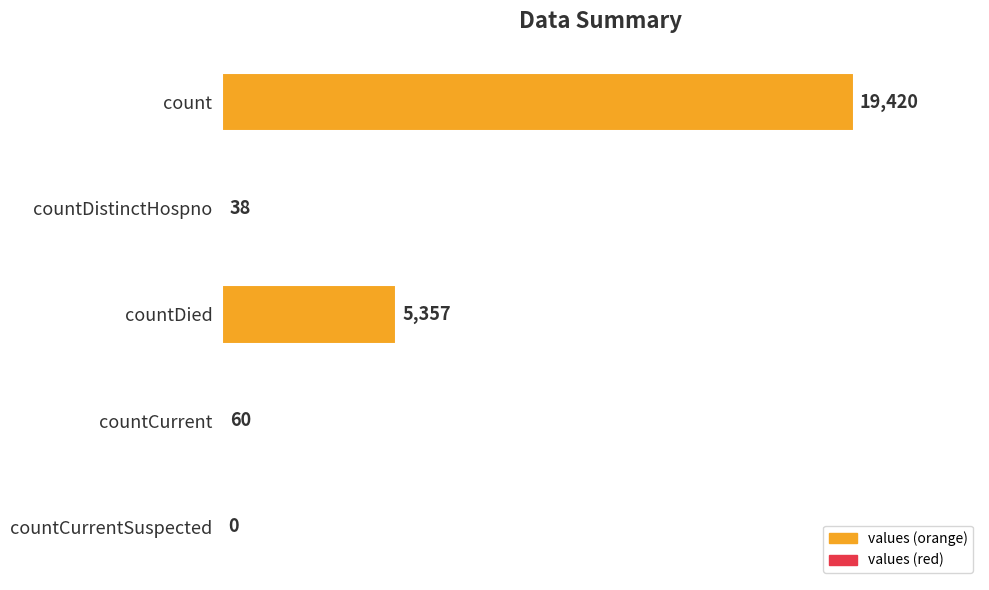

At which label is the value closest to 9710?

countDied